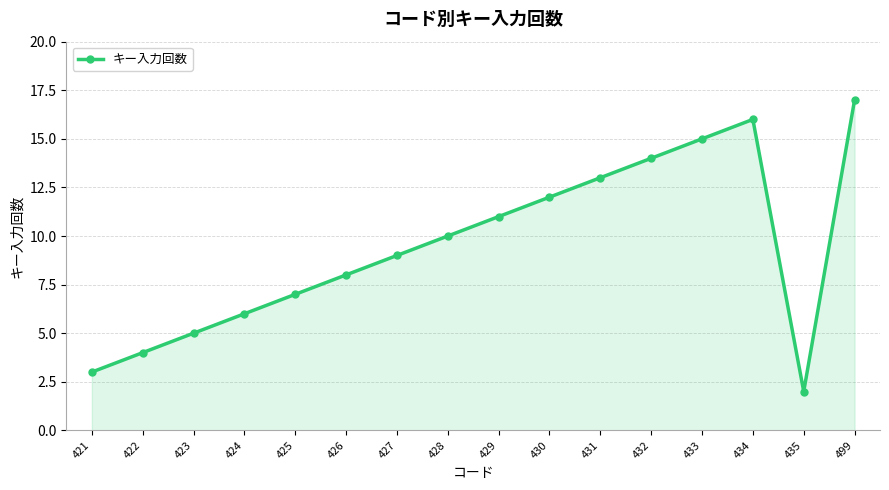

Where is the first local maximum?

434